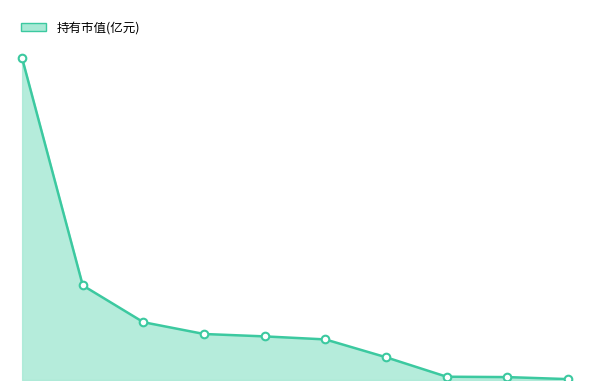

How many lines are shown in the chart?

1